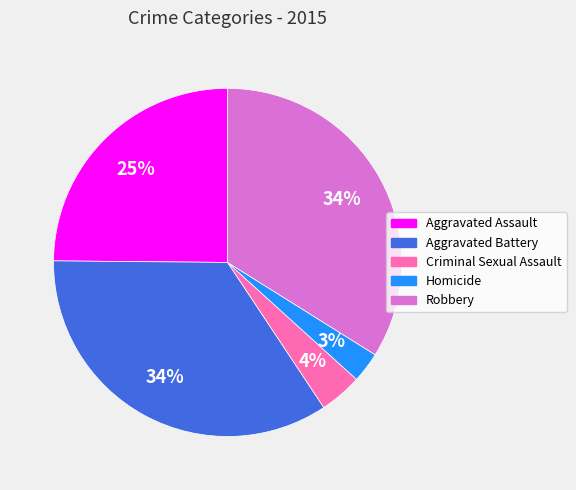

Do Criminal Sexual Assault and Homicide together represent more than half of the pie?

No